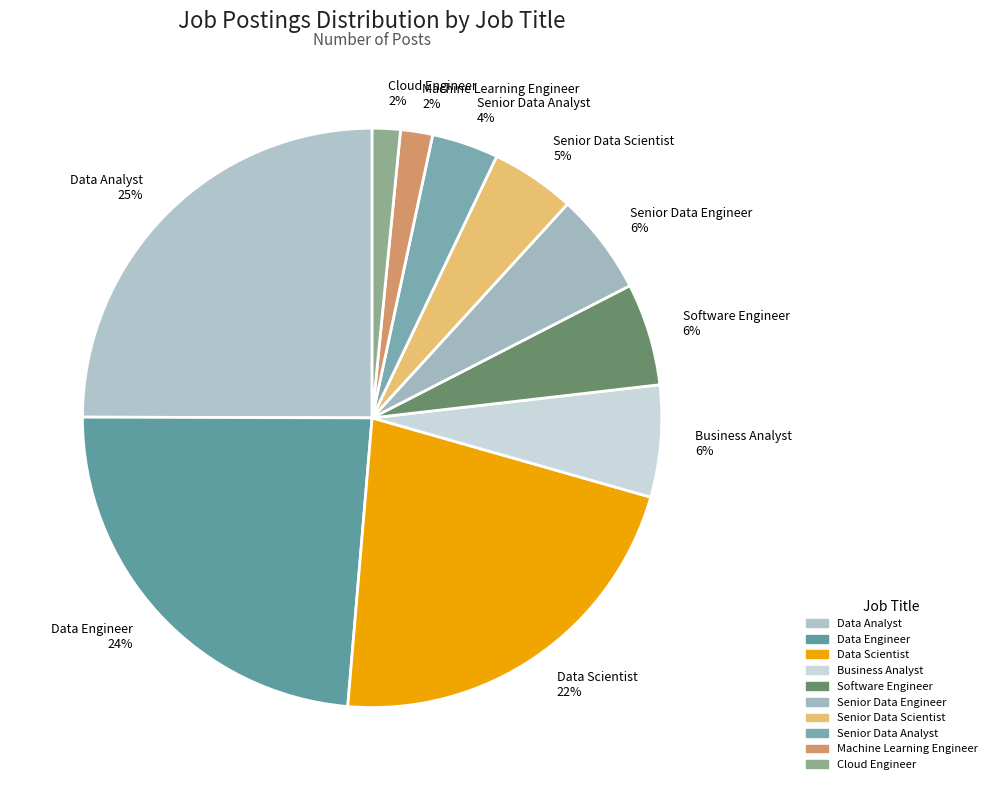

Is the sum of Machine Learning Engineer and Business Analyst greater than half?

No